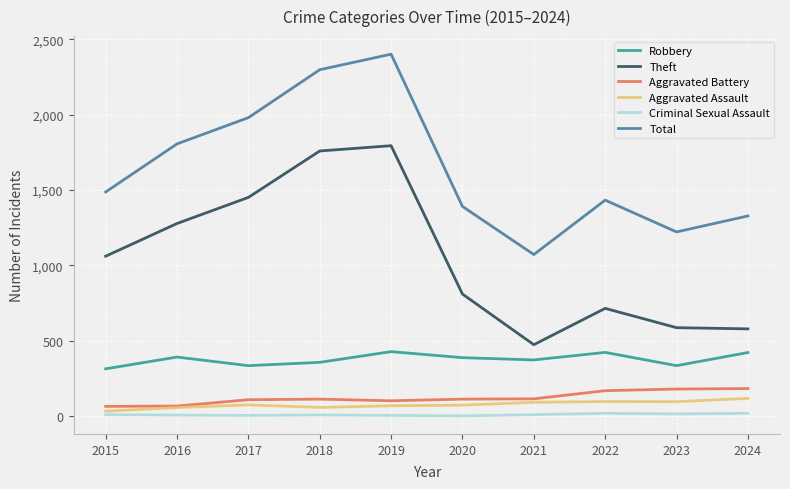

What is the average value of the Criminal Sexual Assault series?

10